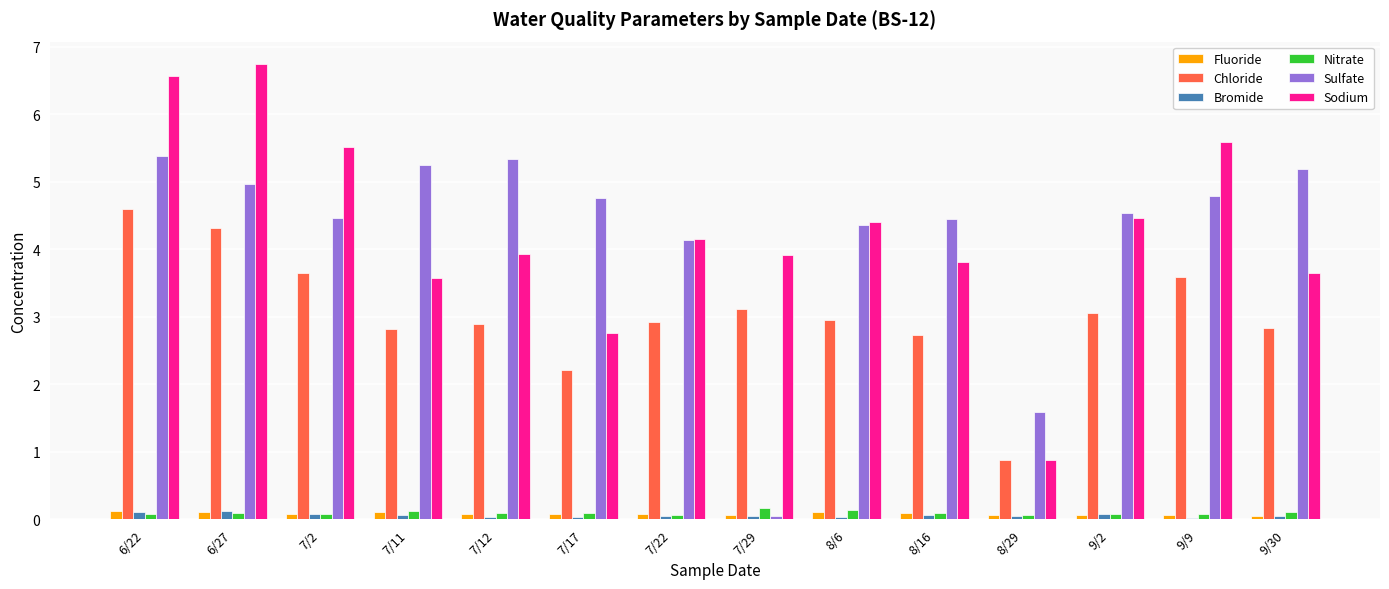

What is the average value of the Fluoride series?

0.1